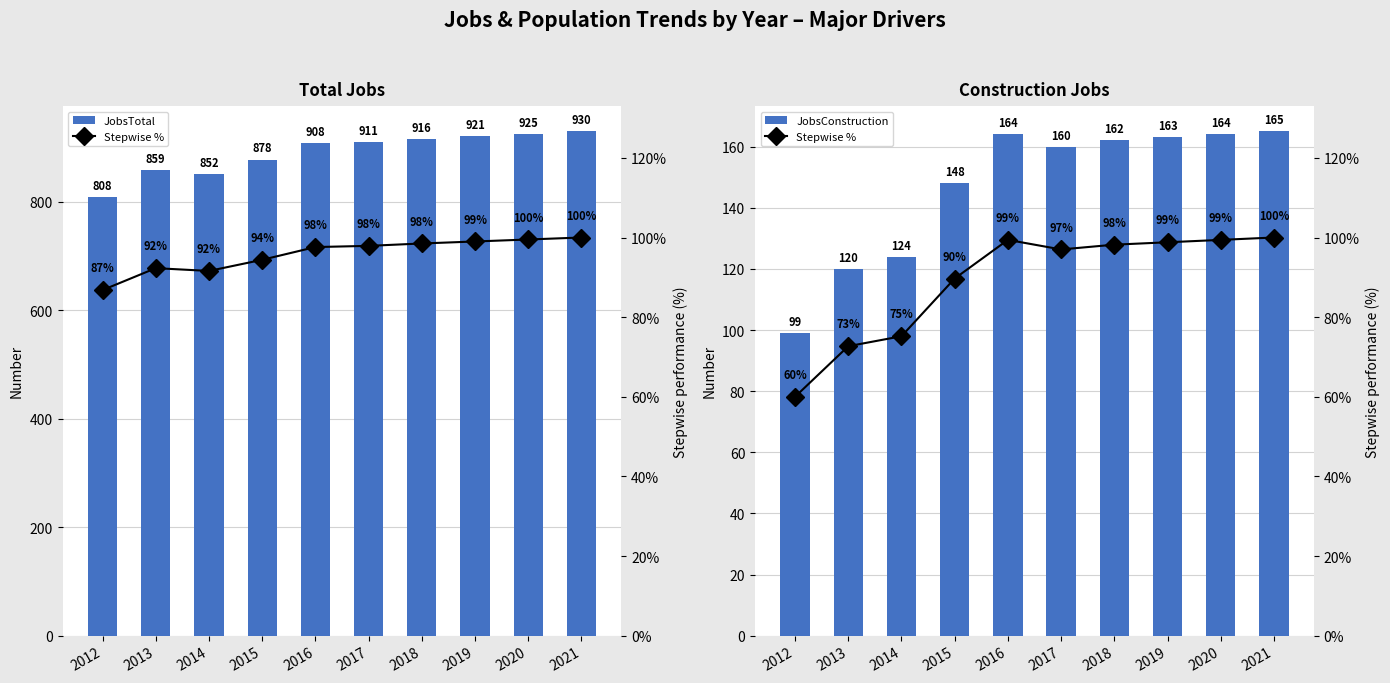

What is the difference between the highest and lowest values at 2012?

748.0